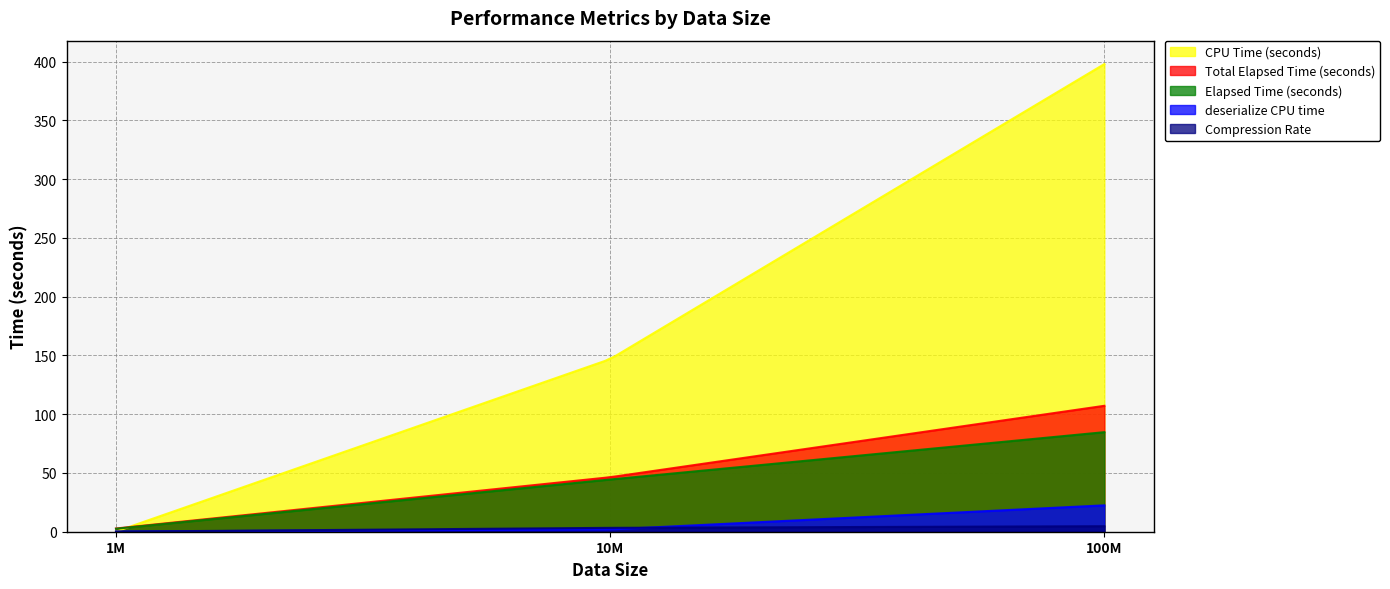

Reading left to right, transcribe all the data shown in this chart.

CPU Time (seconds): 1M=0.2	10M=146.9	100M=398.0
deserialize CPU time: 1M=0.2	10M=1.9	100M=22.4
Compression Rate: 1M=0.1	10M=3.3	100M=4.7
Elapsed Time (seconds): 1M=2.6	10M=44.5	100M=84.7
Total Elapsed Time (seconds): 1M=2.8	10M=46.4	100M=107.2